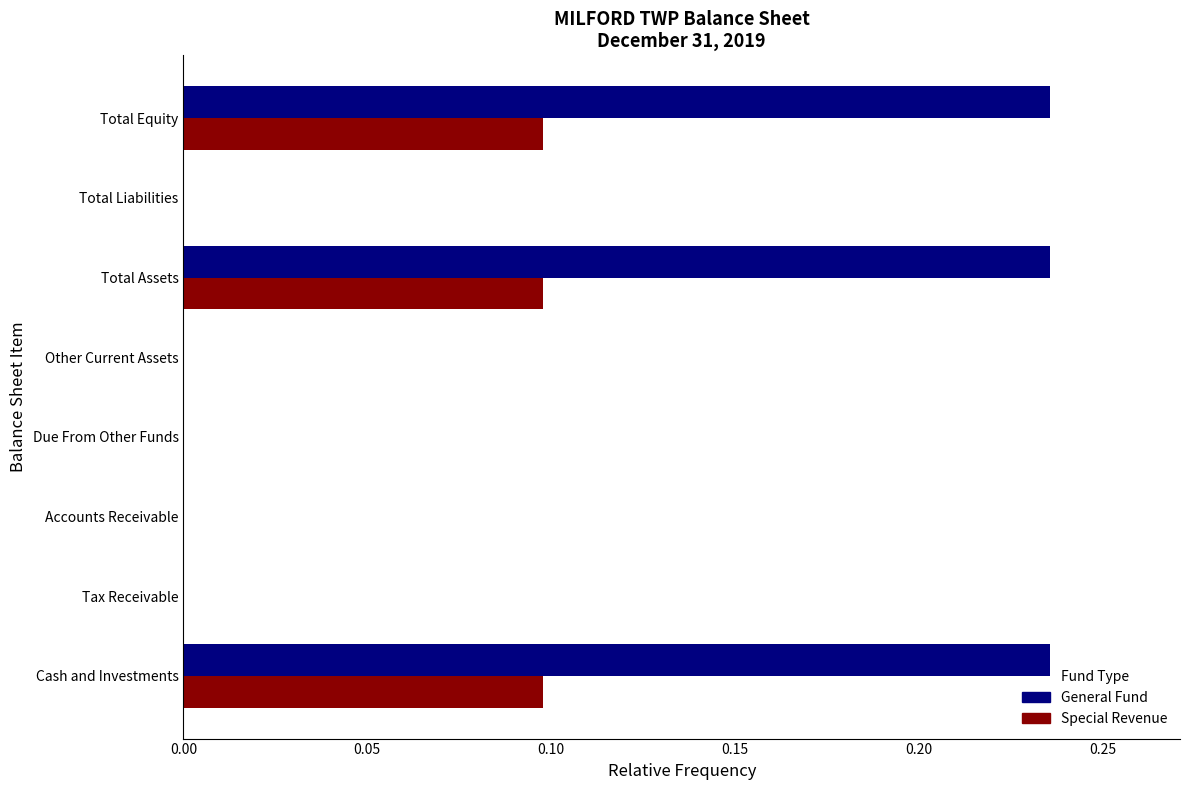

Between Other Current Assets and Total Assets, which series saw the biggest shift?

General Fund